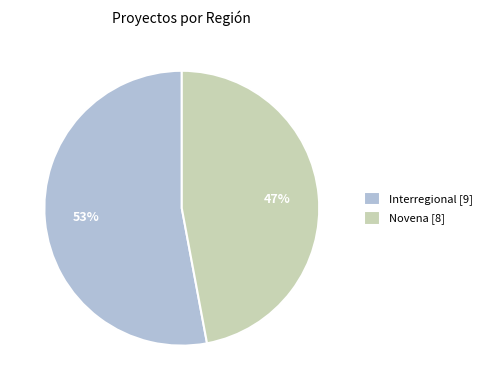

Rank the categories by value from highest to lowest.

Interregional [9], Novena [8]